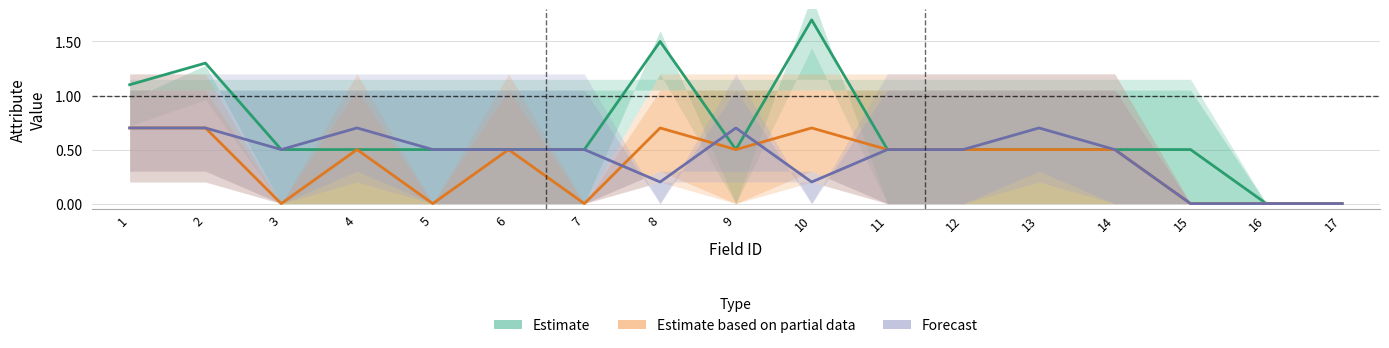

At which label is Forecast closest to 0?

15